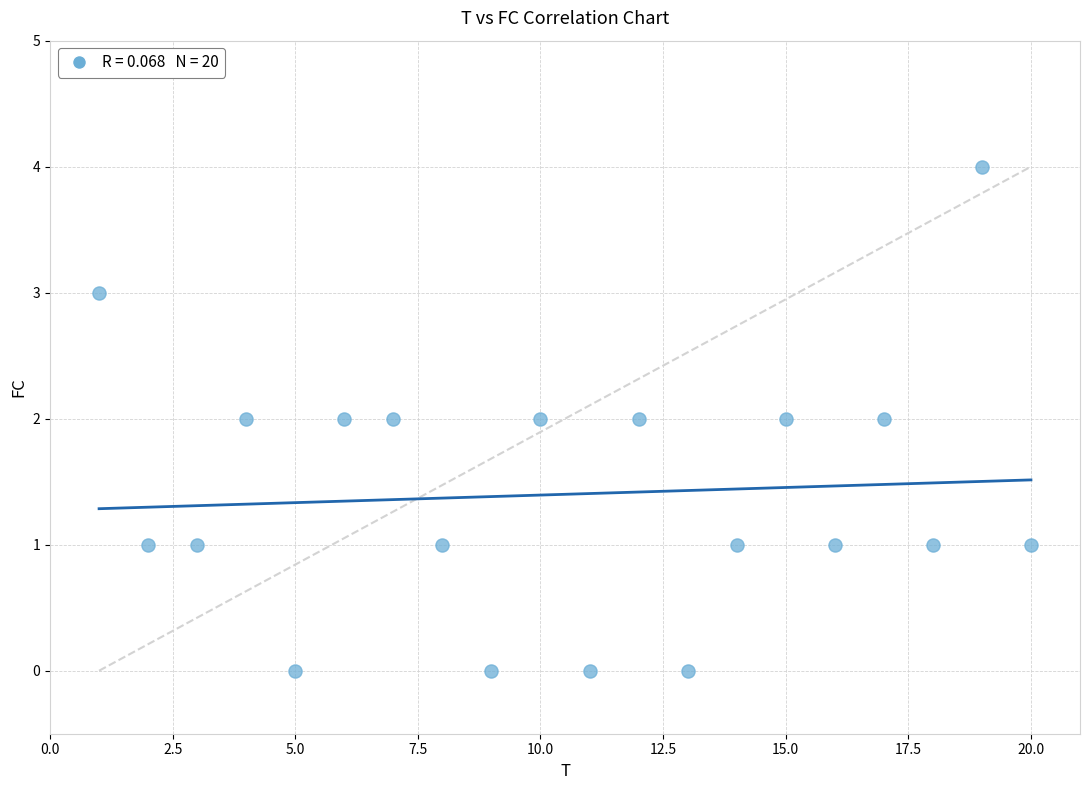

What is the range of Y values (max minus min)?

4